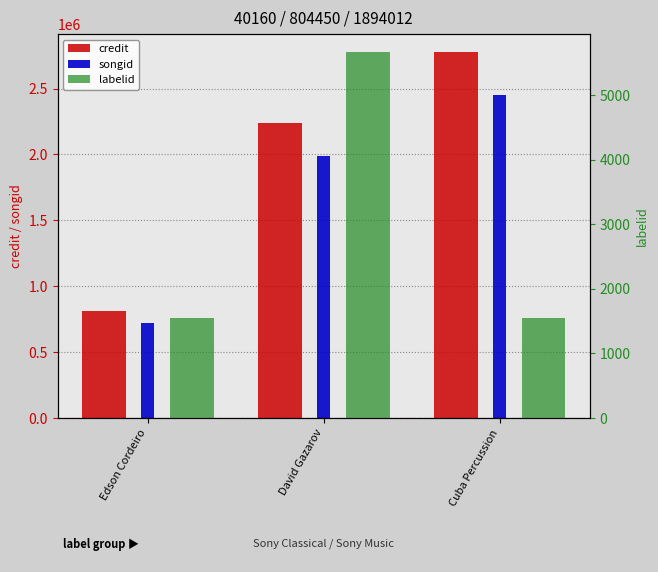

At Cuba Percussion, list the series in order from largest to smallest.

credit, songid, labelid